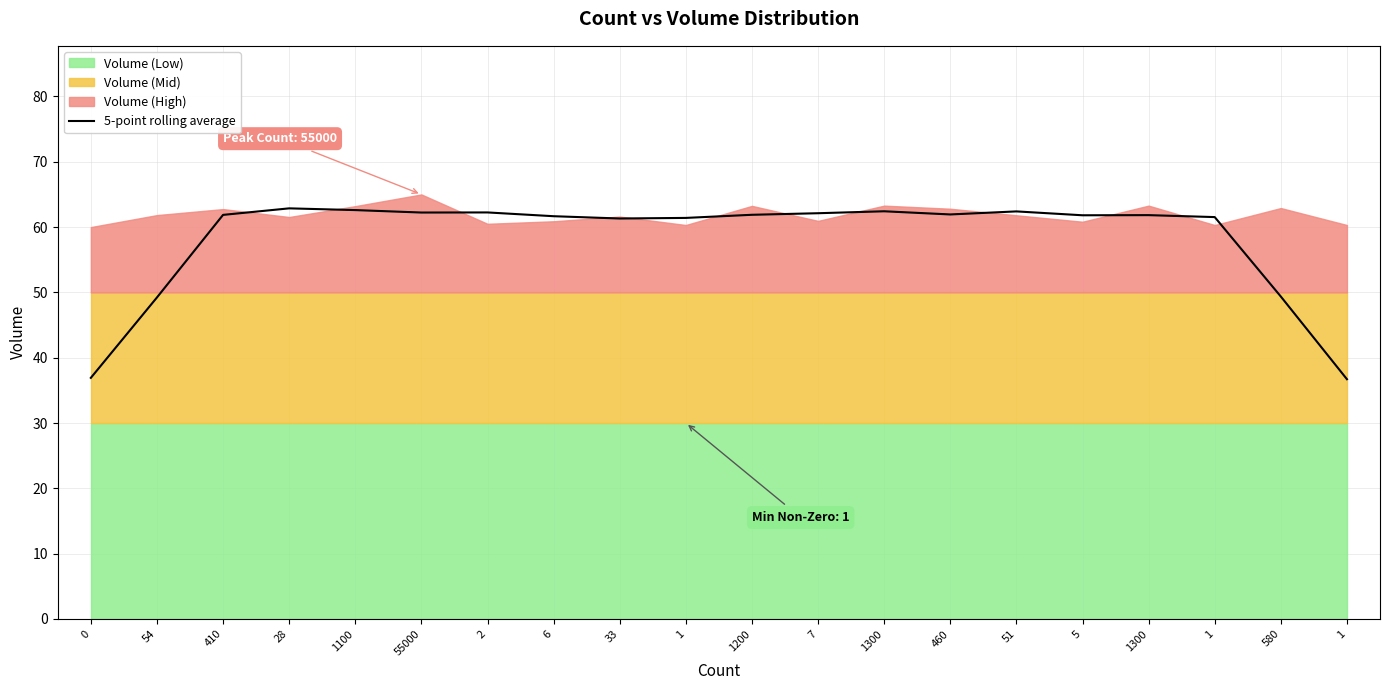

Reading left to right, transcribe all the data shown in this chart.

36.9	49.2	61.9	62.9	62.6	62.2	62.2	61.7	61.3	61.4	61.9	62.1	62.4	61.9	62.4	61.8	61.8	61.5	49.4	36.7